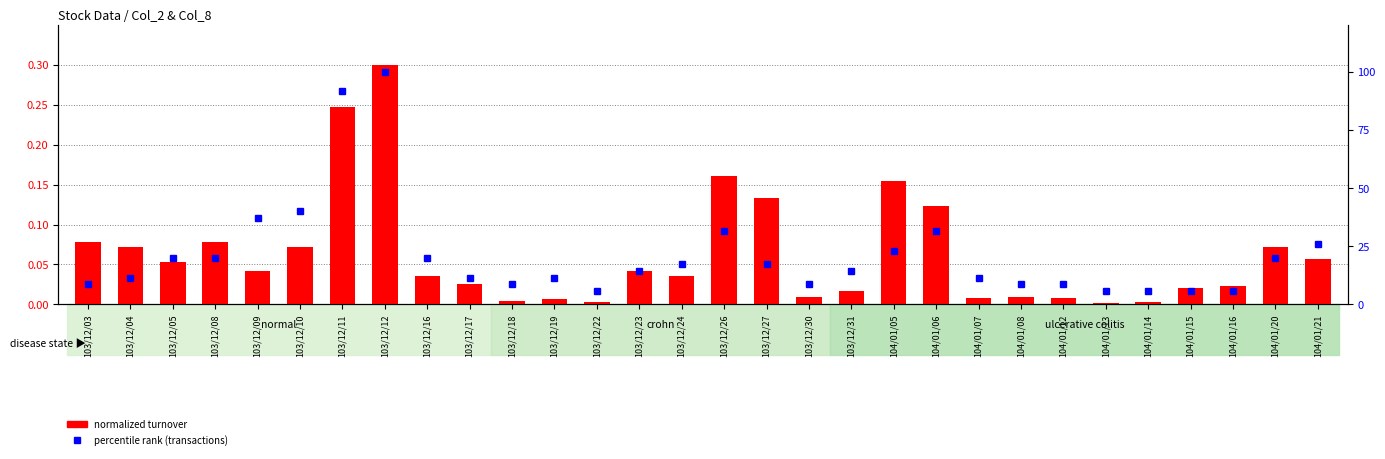

Where does the percentile rank (transactions) series first go above 14?

103/12/05